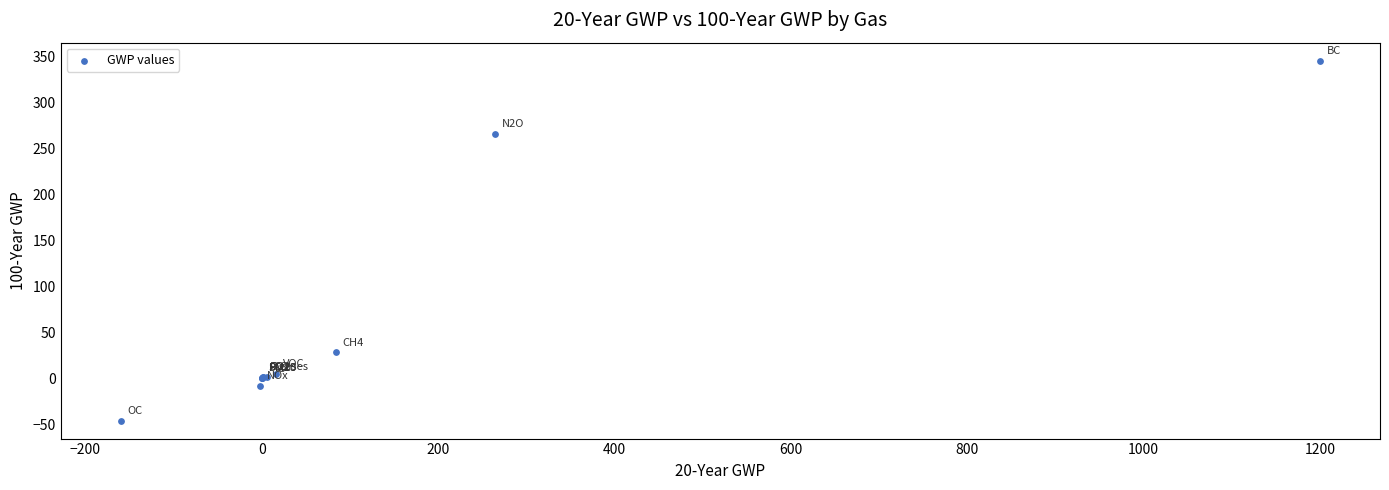

What Y value in the scatter plot is closest to 149?

265.0